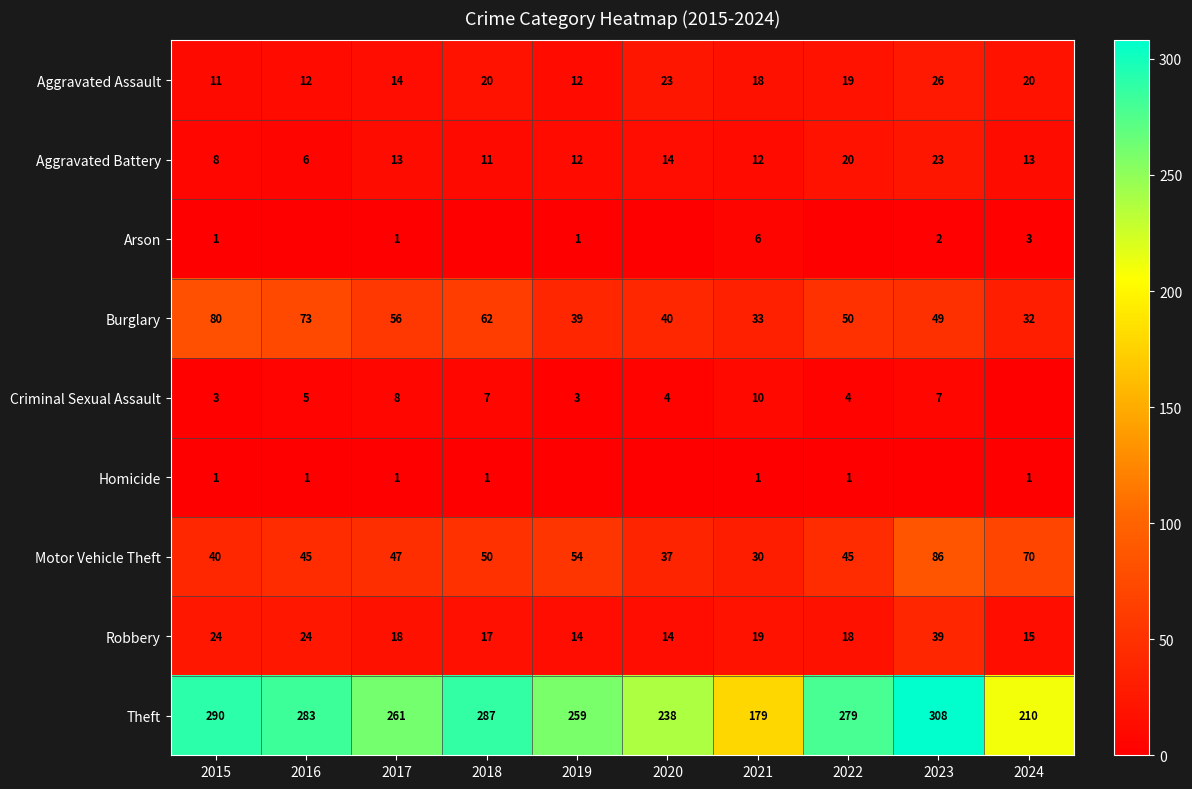

What is the sum of the Theft values at 2017 and 2022?

540